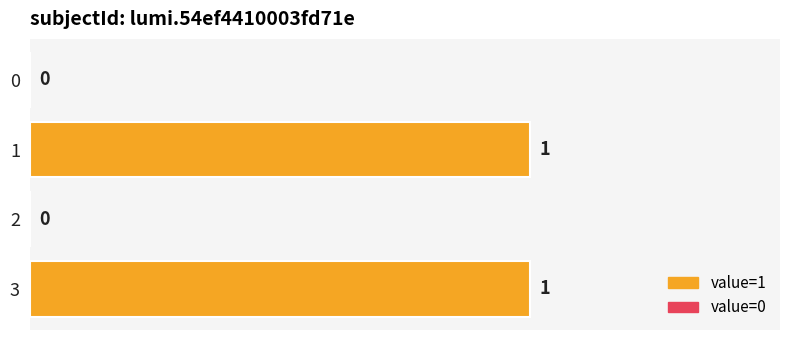

Between 2 and 1, which is larger?

1